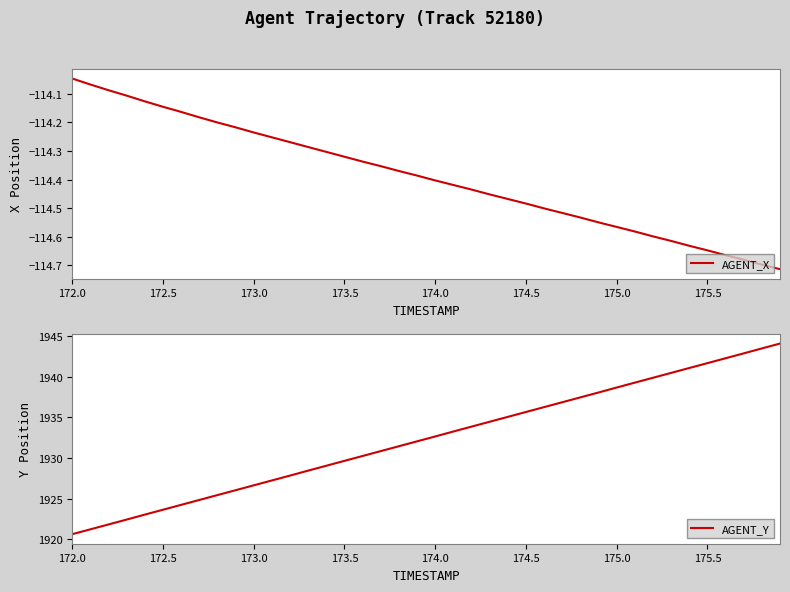

What is the minimum value for AGENT_Y?

1920.6